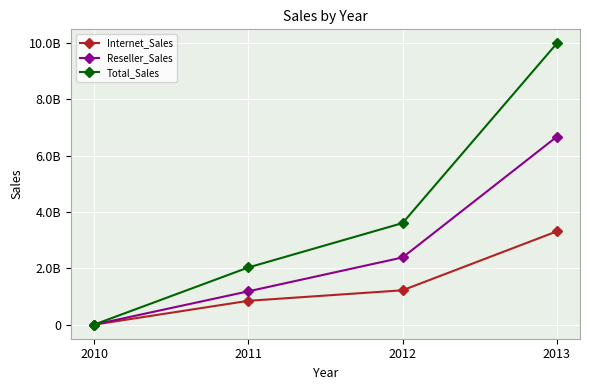

Between 2010 and 2013, which series saw the biggest shift?

Total_Sales